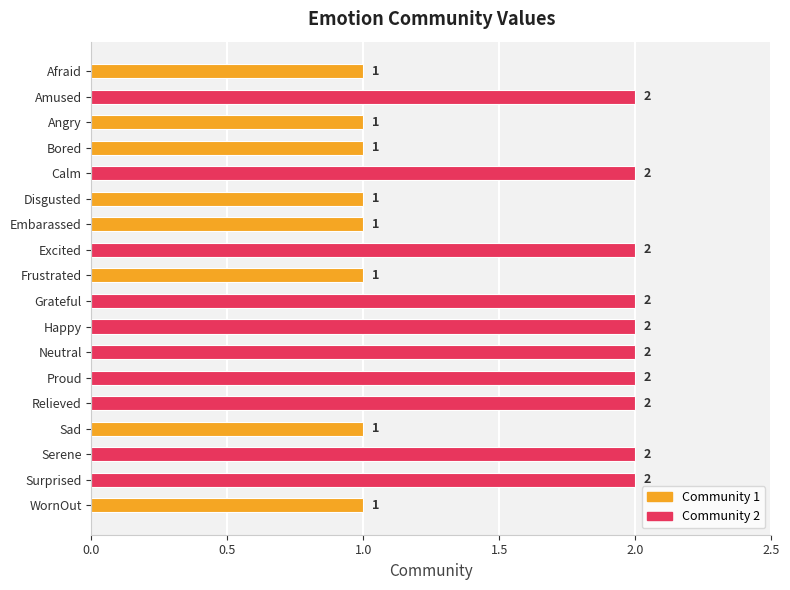

The chart shows a value of 2 at Amused. True or false?

True